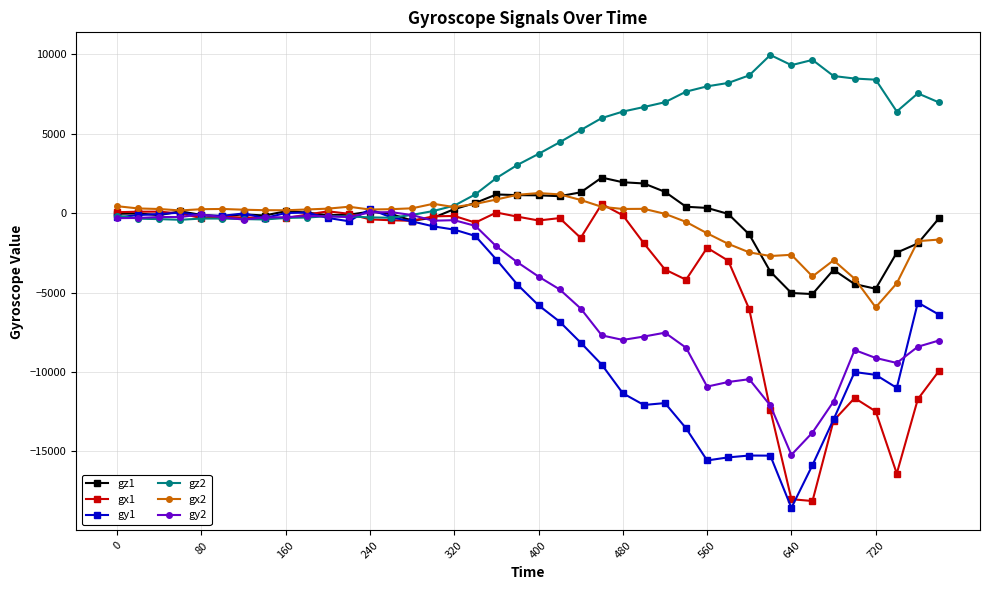

What is the value of the gy2 point at the 25th from the left?

-7987